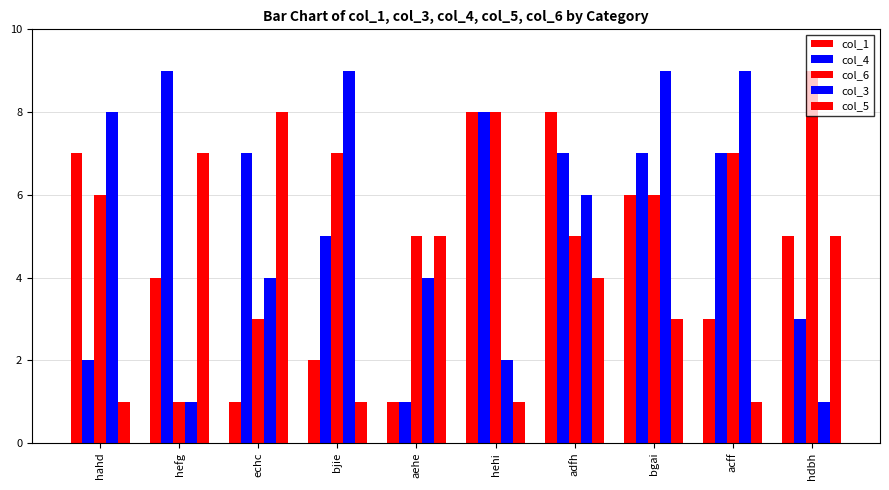

List the series in order of their peak value, lowest first.

col_1, col_5, col_4, col_6, col_3